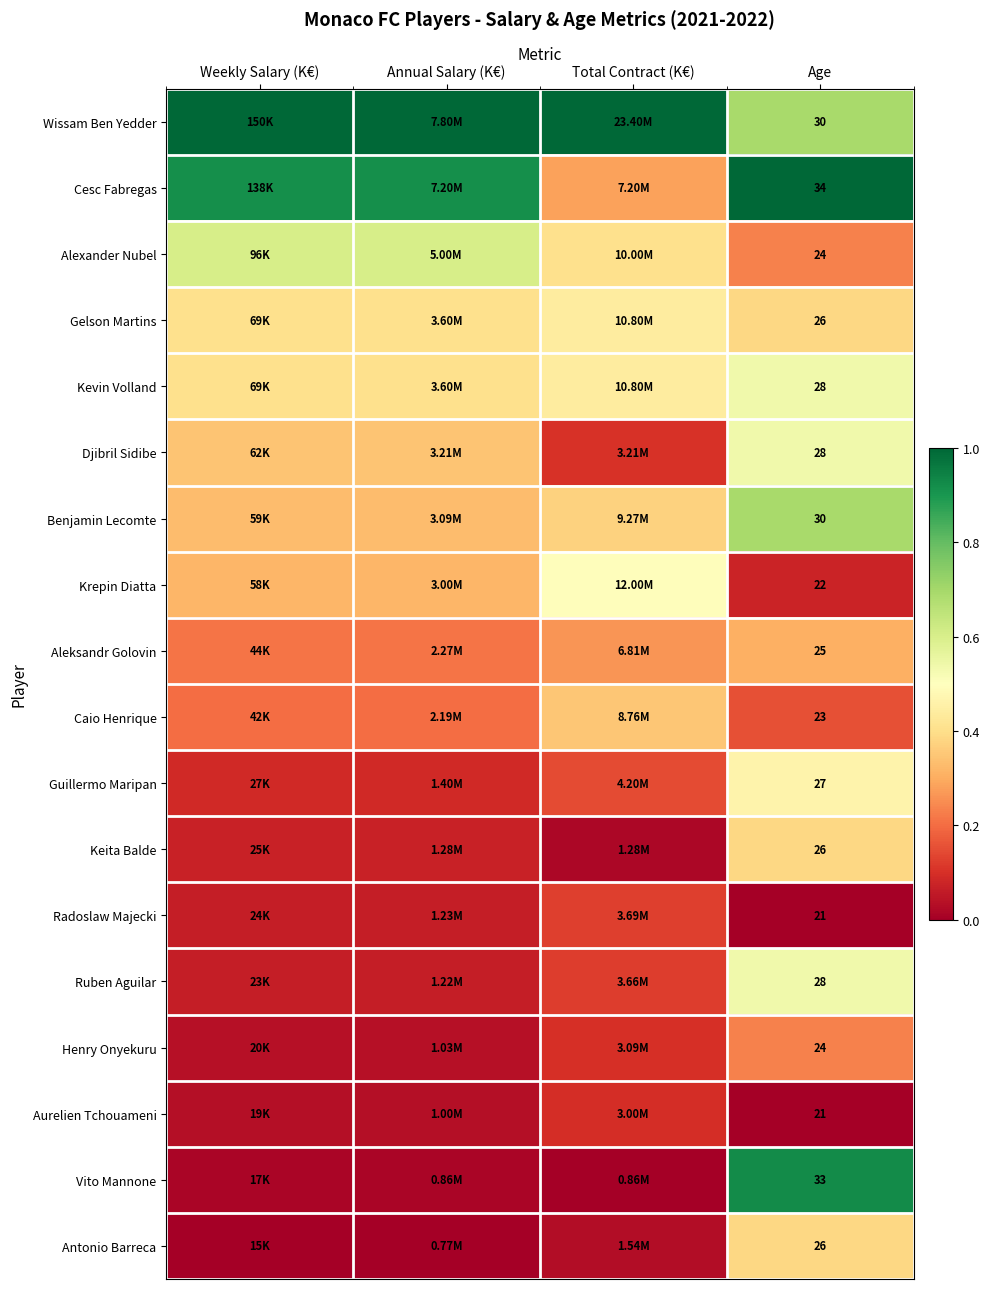

At how many categories does at least one series exceed 0?

4